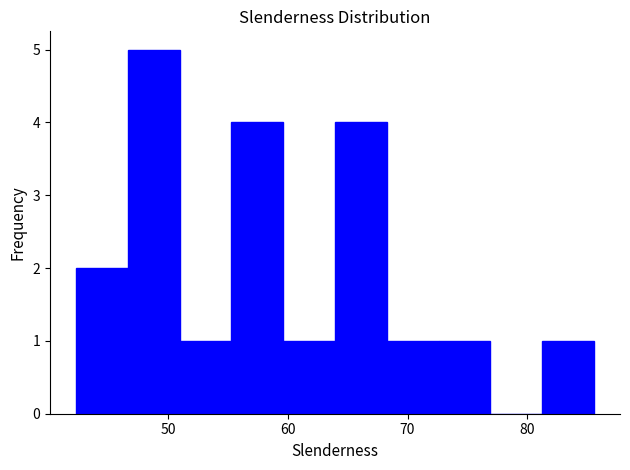

Reading left to right, list every bar in this chart as the range it spans on the x-axis followed by its height. Neither the bar edges nor the heights are printed on the chart, so give them approximately, as read against the axes.

42 to 47: 2
47 to 51: 5
51 to 55: 1
55 to 60: 4
60 to 64: 1
64 to 68: 4
68 to 73: 1
73 to 77: 1
77 to 81: 0
81 to 86: 1